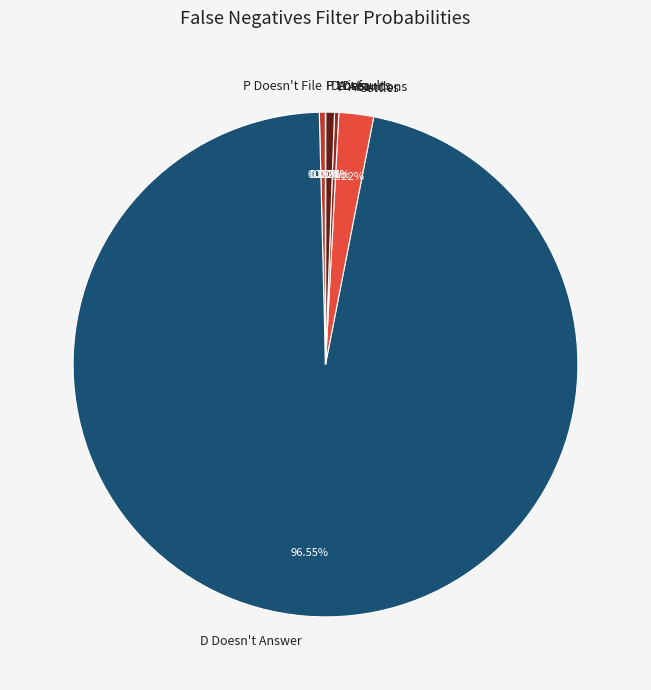

Which slice is the largest?

D Doesn't Answer